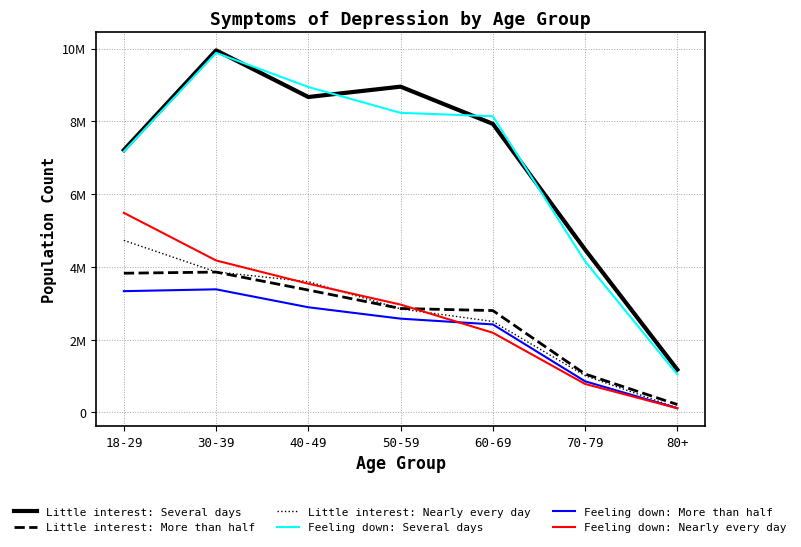

What is the minimum value for Little interest: More than half?

217089